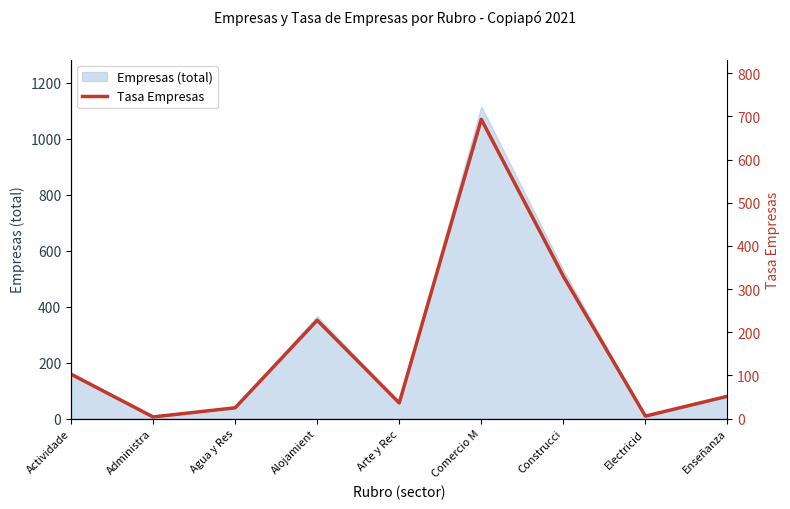

The value at Agua y Res is 24.8. True or false?

True